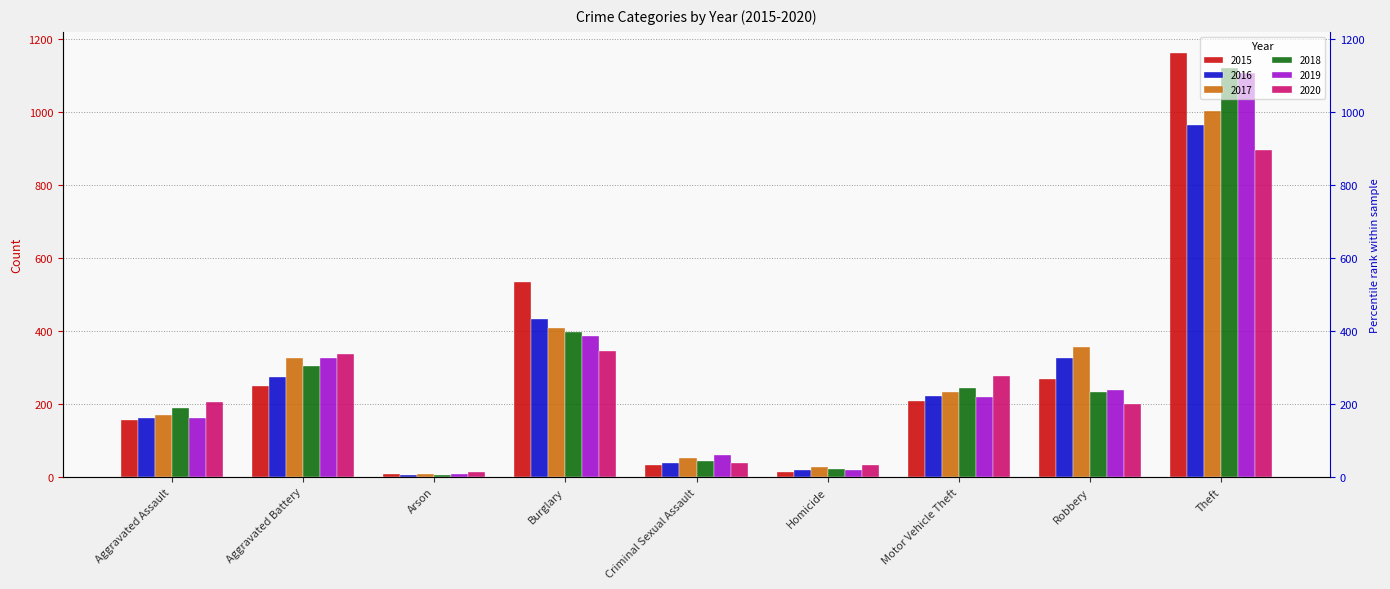

Is it true that 2016 equals 26 at Homicide?

False